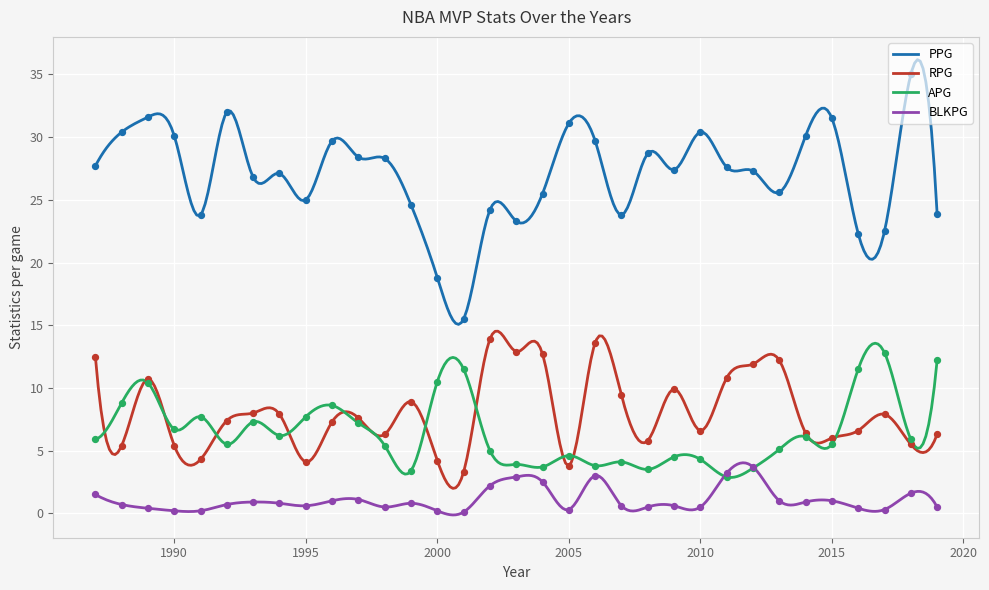

What is the total value across all series at 2004?

44.4